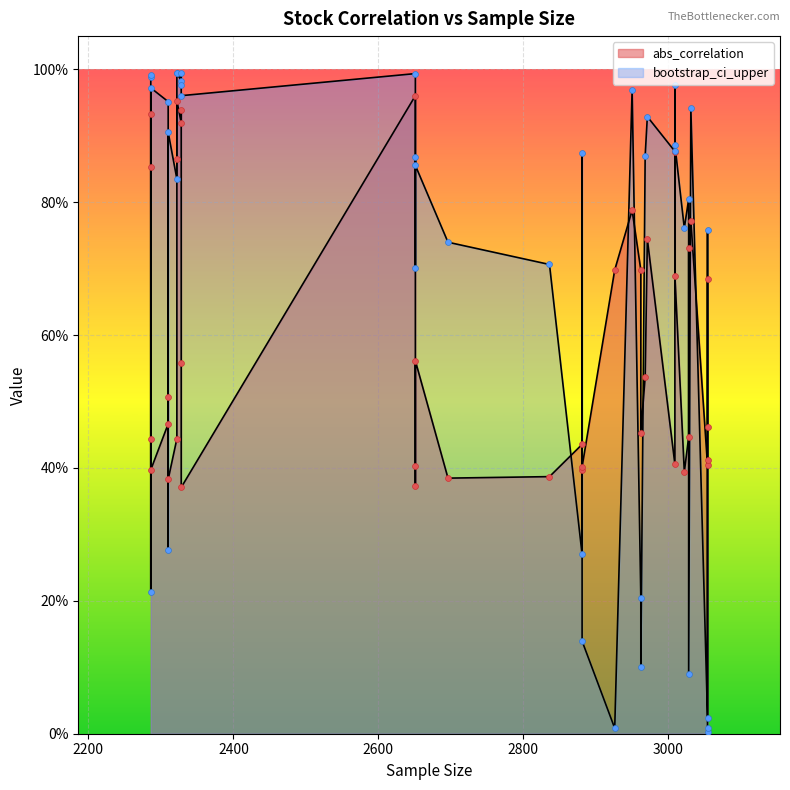

What is the total value across all series at 2310?

0.8